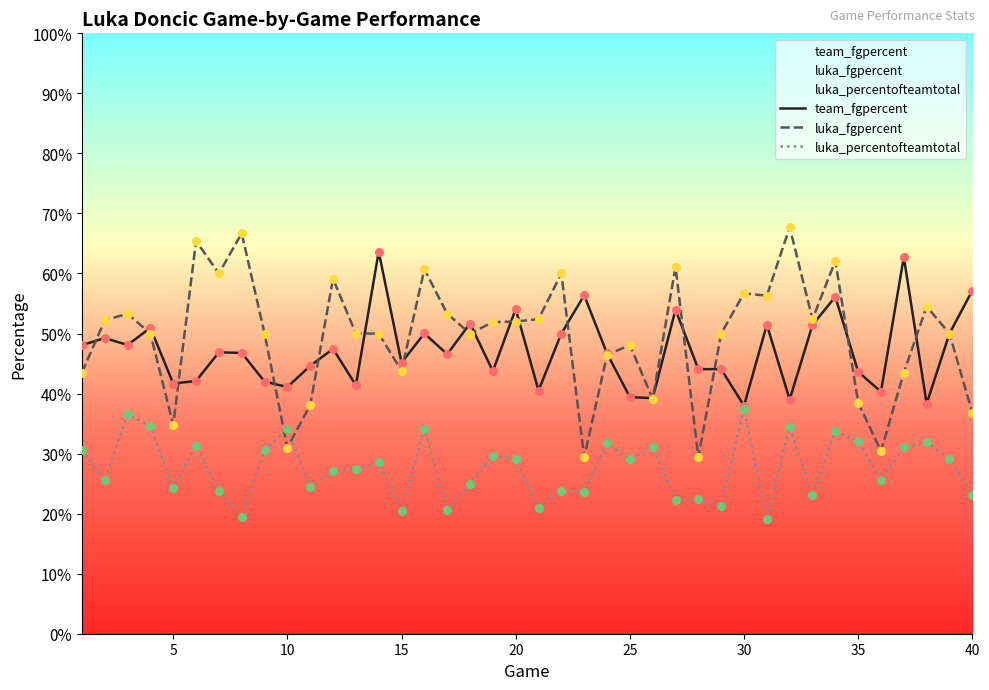

Which series reaches the maximum Y coordinate?

luka_fgpercent